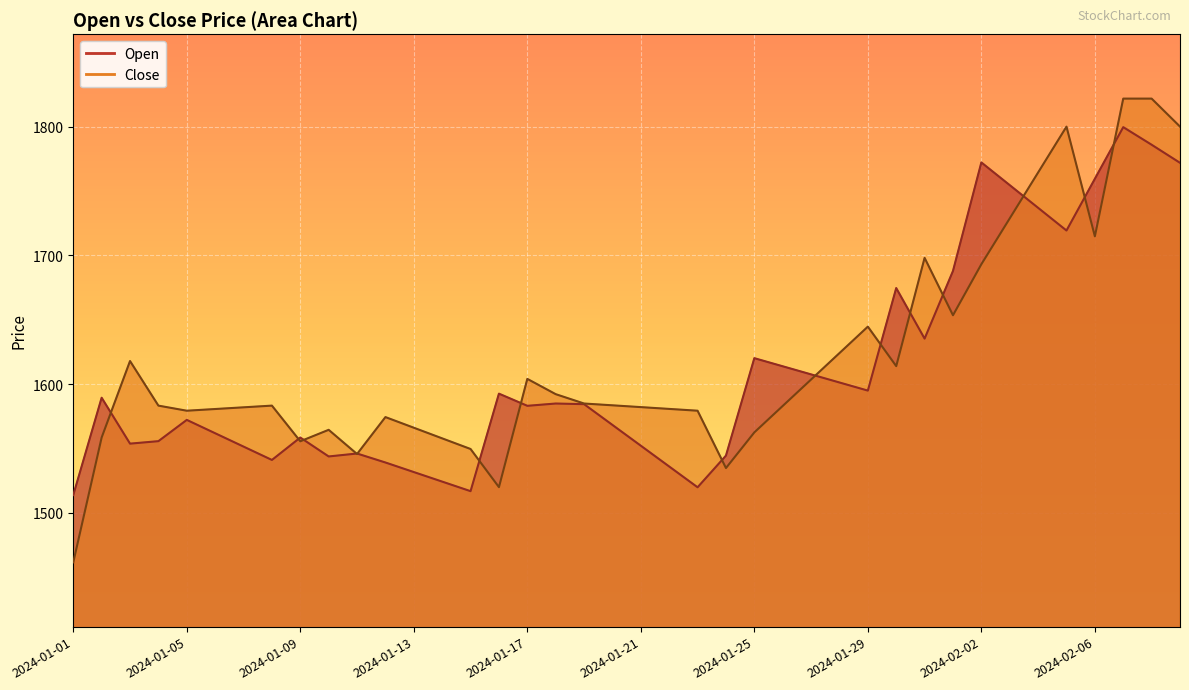

Where does the Open series first go above 1584?

2024-01-02